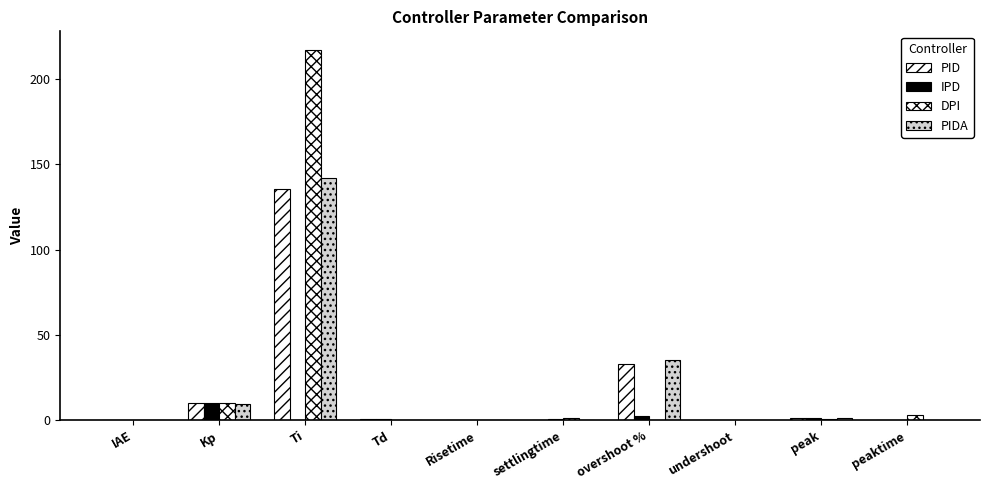

How many groups of bars are there?

10